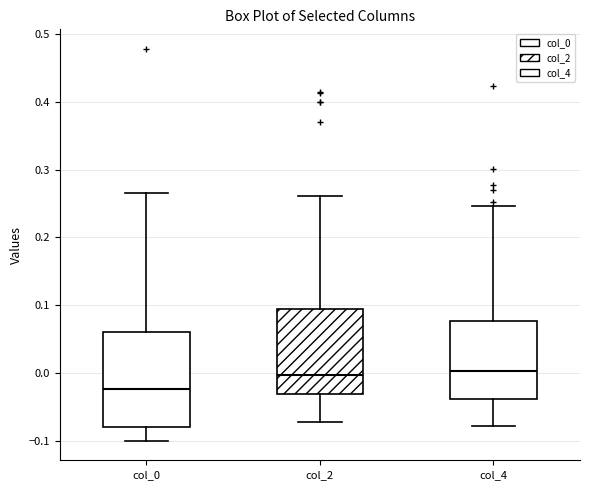

Reading left to right, transcribe this box plot: for each box, give where its median line is, the range the box spans, and where its two whiskers end, as read against the y-axis. The values are not printed on the chart, so give them approximately, as read against the axis.

col_0: median -0.02, box -0.08 to 0.06, whiskers -0.10 to 0.27
col_2: median 0.00, box -0.03 to 0.09, whiskers -0.07 to 0.26
col_4: median 0.00, box -0.04 to 0.08, whiskers -0.08 to 0.25